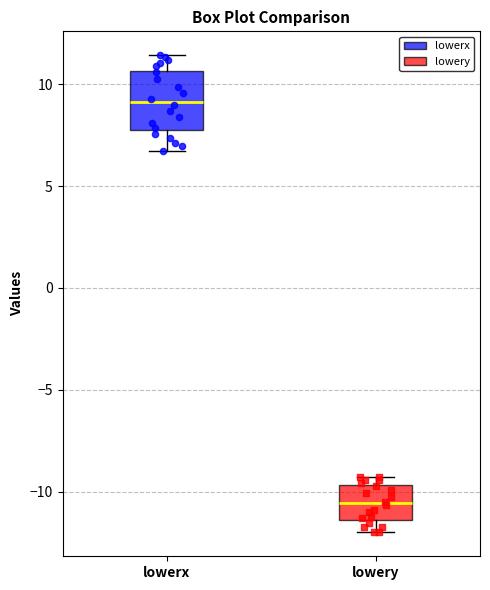

Reading left to right, read every box against the y-axis: the position of its median line, the range the box covers, and the ends of its whiskers. The values are not printed on the chart, so give them approximately, as read against the axis.

lowerx: median 9.0, box 8.0 to 10.5, whiskers 6.5 to 11.5
lowery: median -10.5, box -11.5 to -9.5, whiskers -12.0 to -9.5 (just above the box's upper edge)